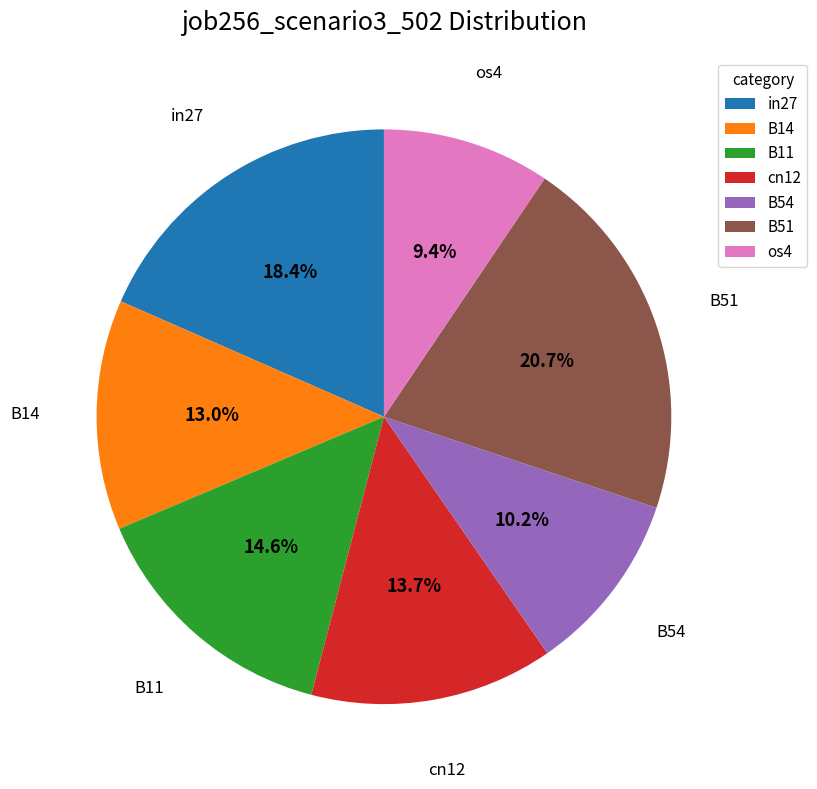

Is there a majority slice in this chart?

No